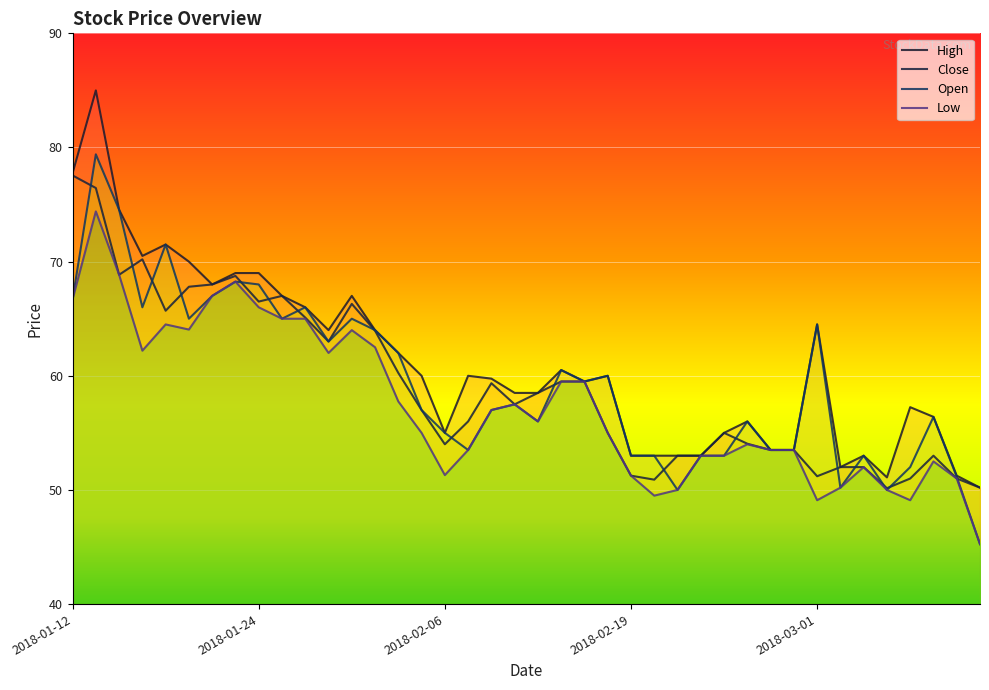

At 2018-01-18, list the series in order from smallest to largest.

Low, Close, High, Open